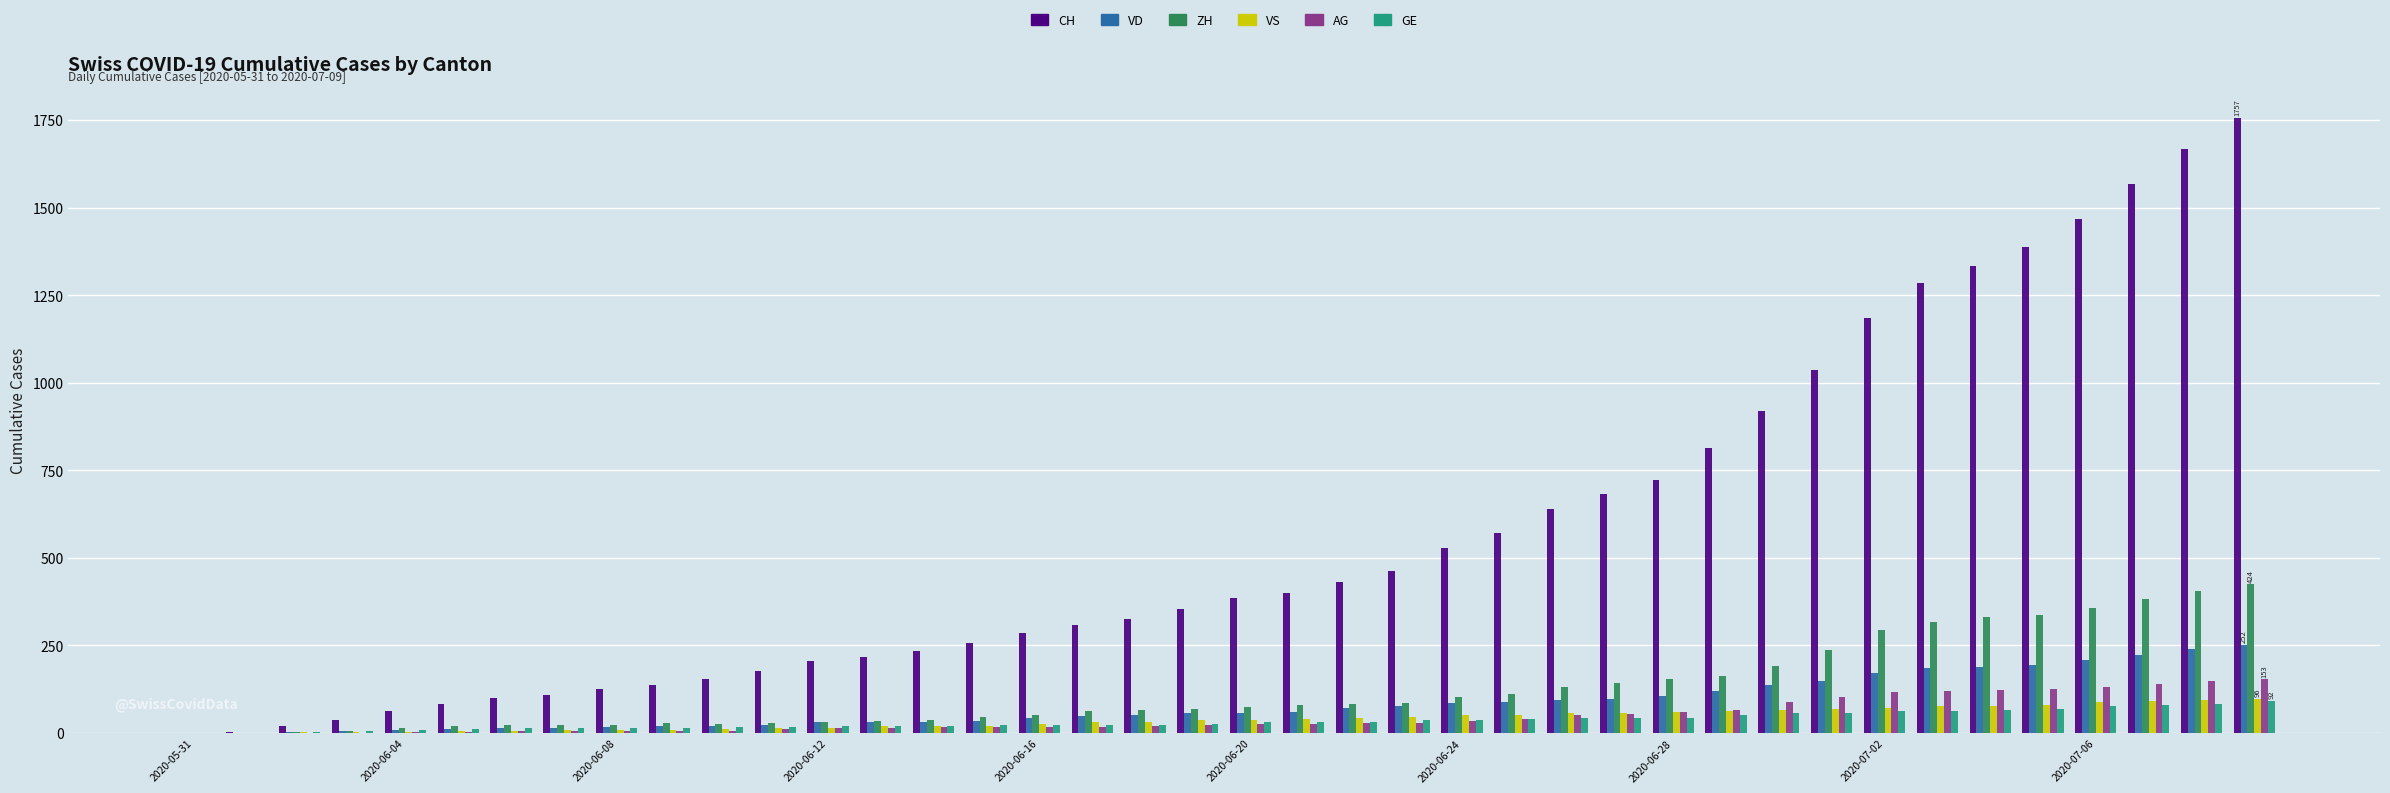

What is the highest value of the GE series?

92